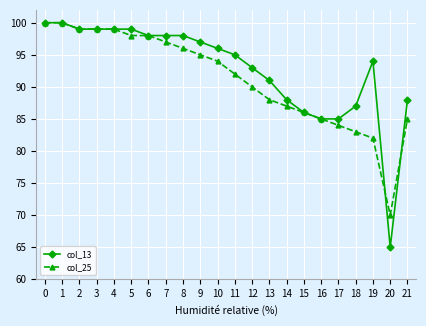

Reading left to right, what are all the values shown in this chart?

col_13: 100	100	99	99	99	99	98	98	98	97	96	95	93	91	88	86	85	85	87	94	65	88
col_25: 100	100	99	99	99	98	98	97	96	95	94	92	90	88	87	86	85	84	83	82	70	85